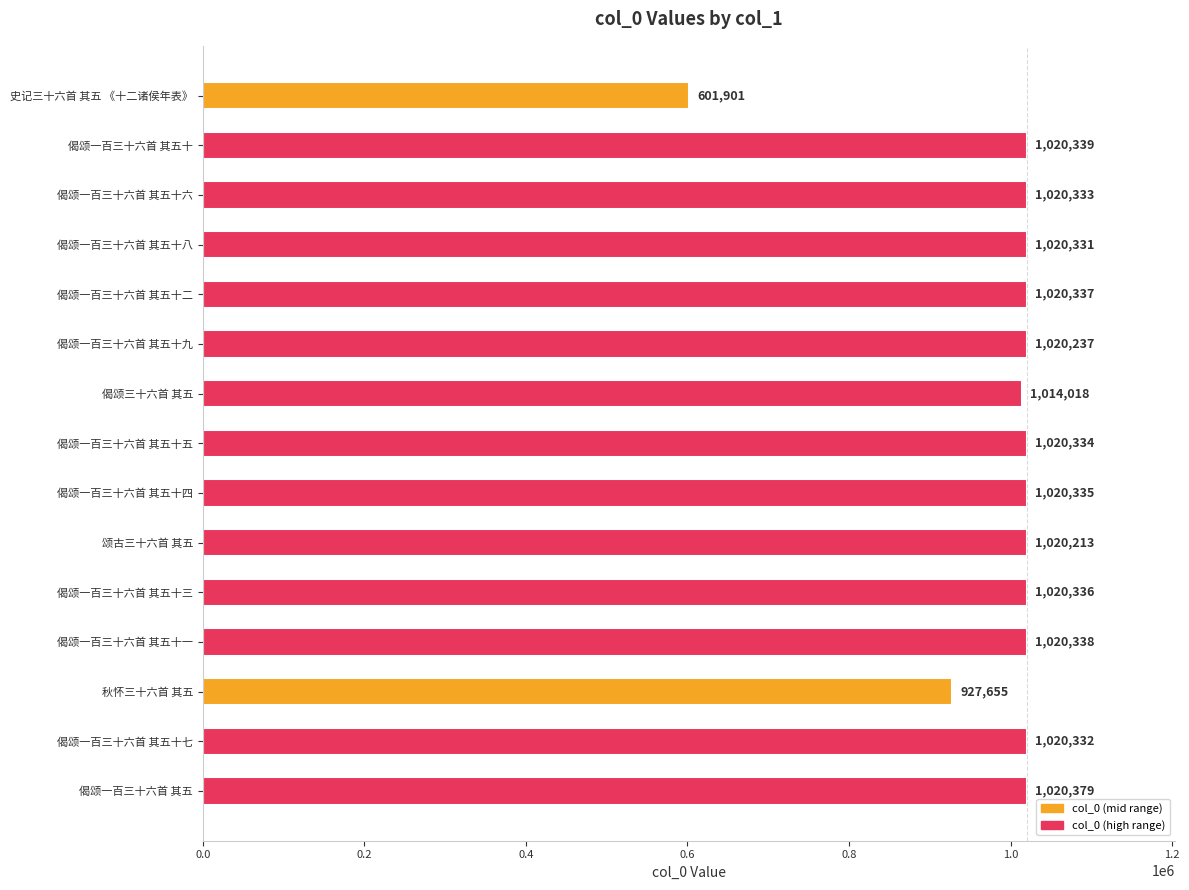

Where is the data nearest to the value 811140?

秋怀三十六首 其五